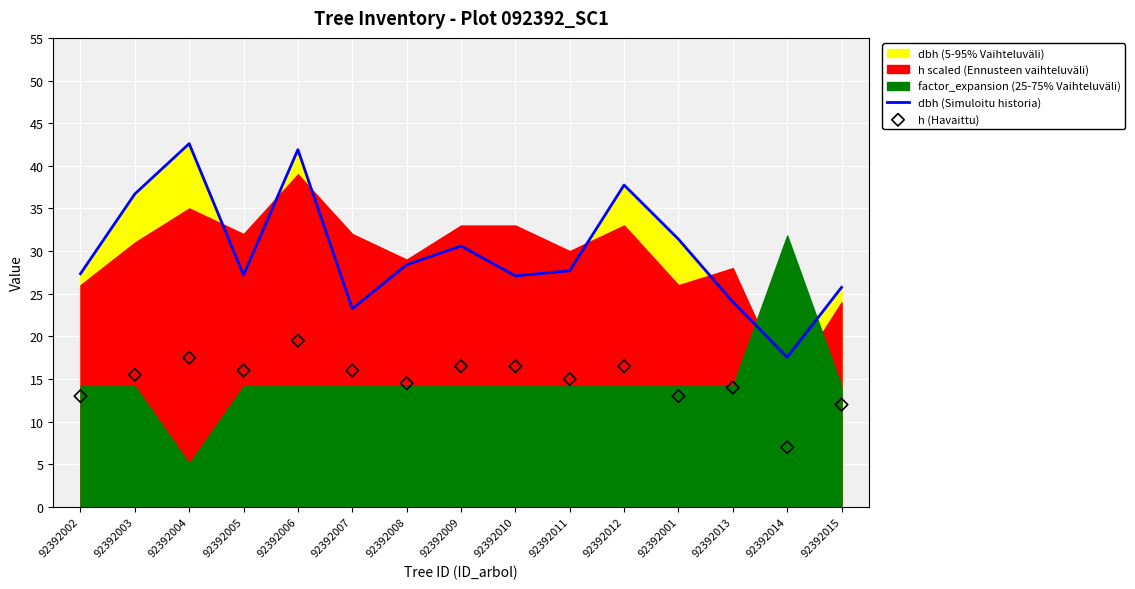

Which series has the widest spread of Y values?

dbh (Simuloitu historia)